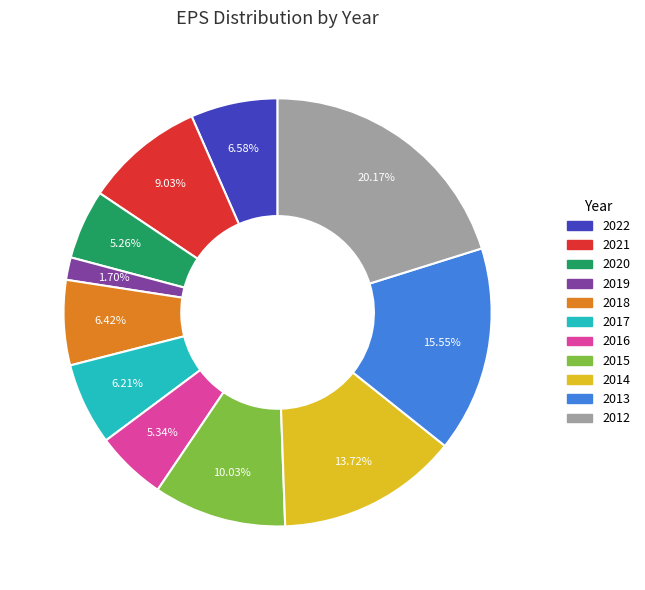

What percentage do 2016 and 2015 together represent?

15.4%